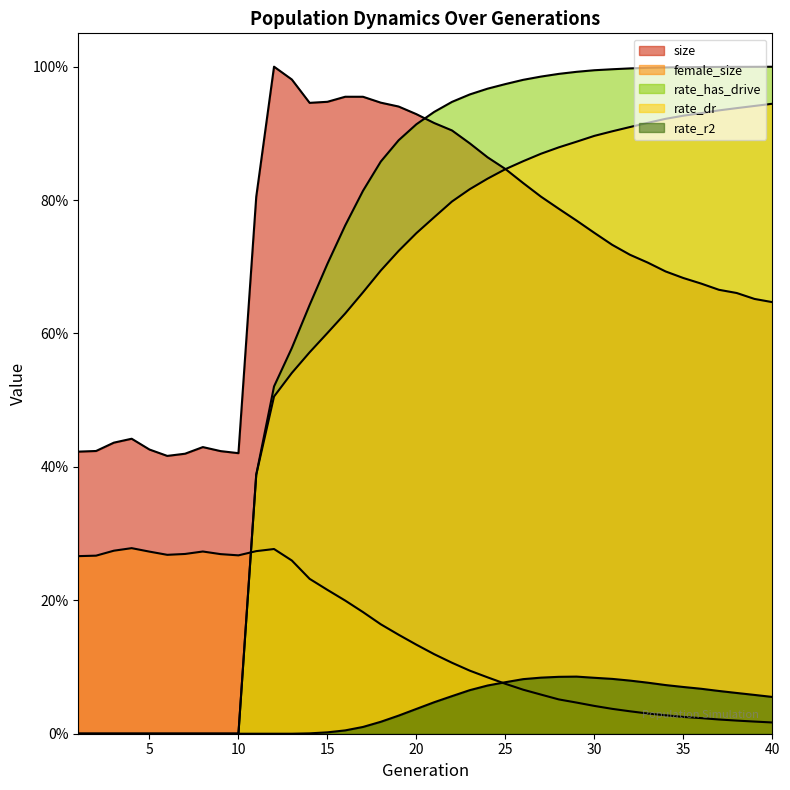

Between 8 and 27, which is larger?

27